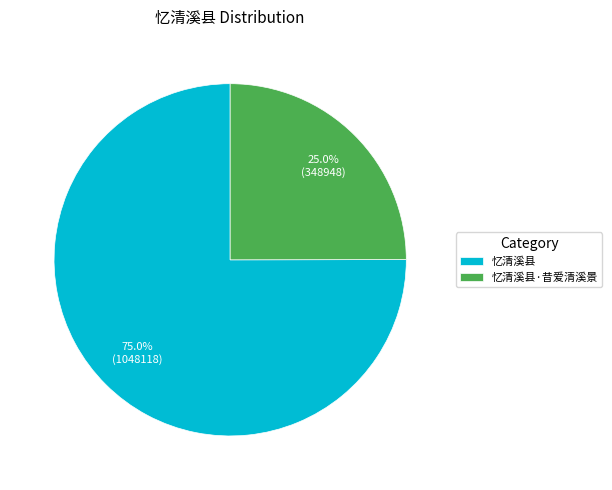

To the nearest percent, what portion does 忆清溪县·昔爱清溪景 represent?

25%